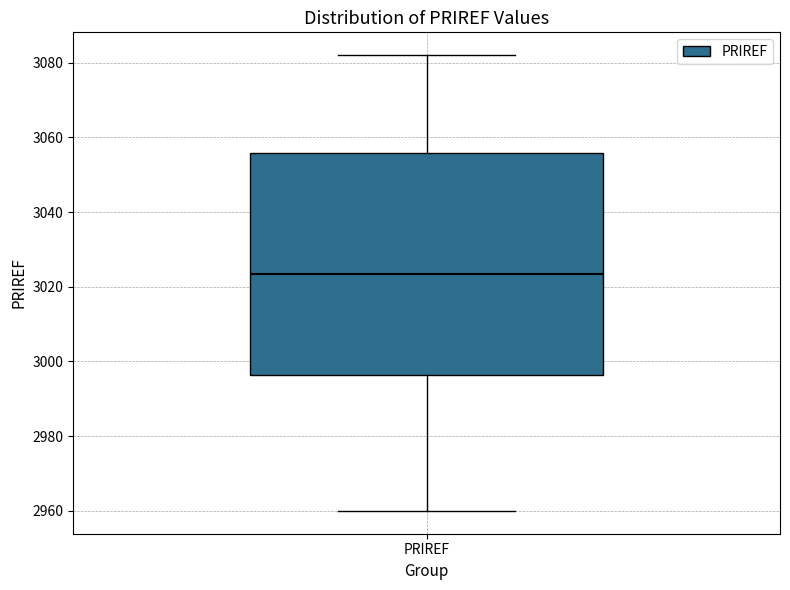

Transcribe this box plot: give where the median line is, the range the box spans, and where the two whiskers end, as read against the y-axis. The values are not printed on the chart, so give them approximately, as read against the axis.

median 3024, box 2996 to 3056, whiskers 2960 to 3082